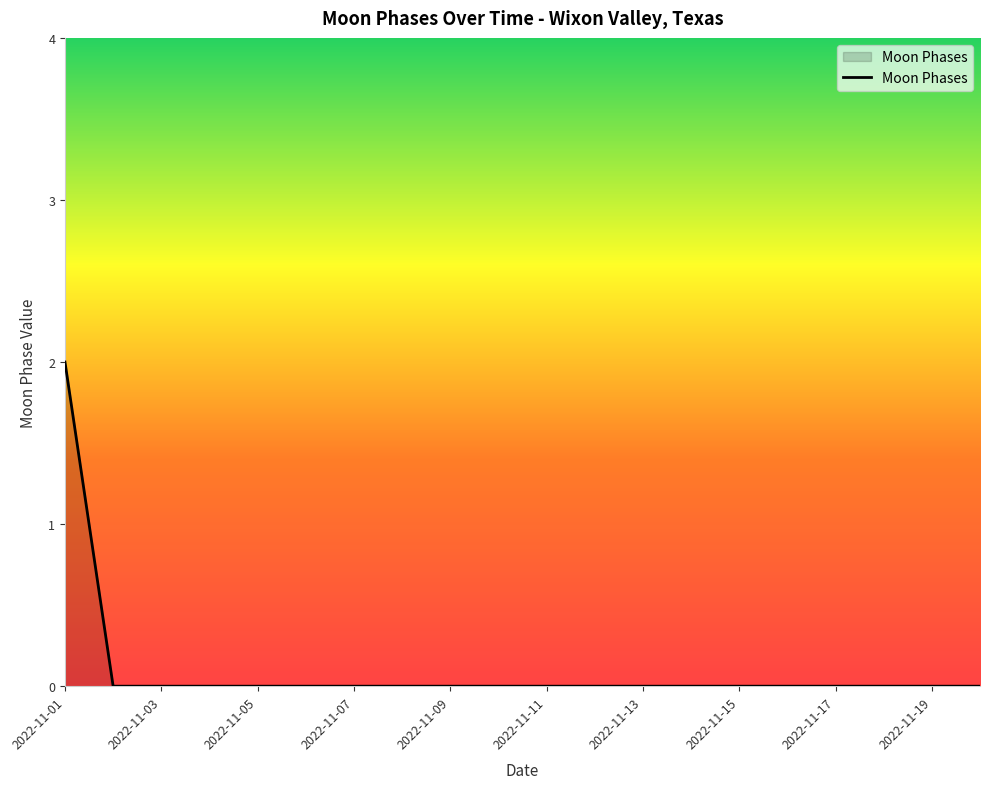

How many lines are shown in the chart?

1